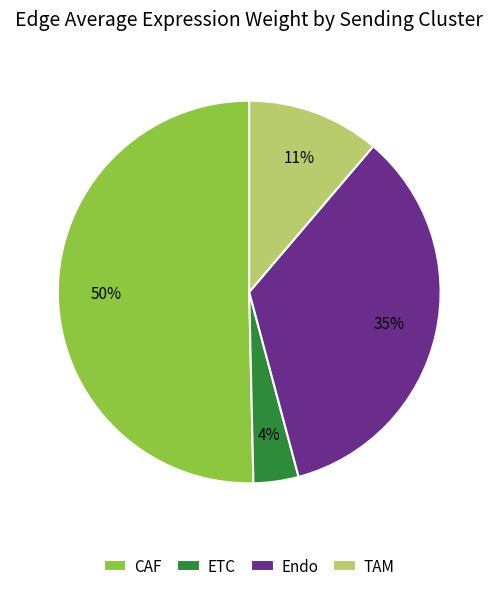

Do CAF and ETC together represent more than half of the pie?

Yes